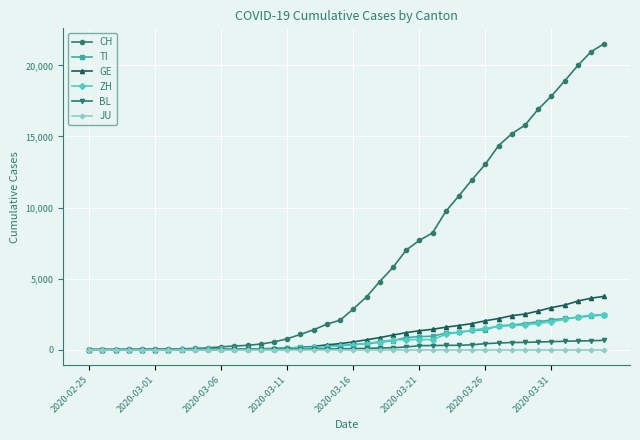

What are all the series names shown in the legend?

CH, TI, GE, ZH, BL, JU